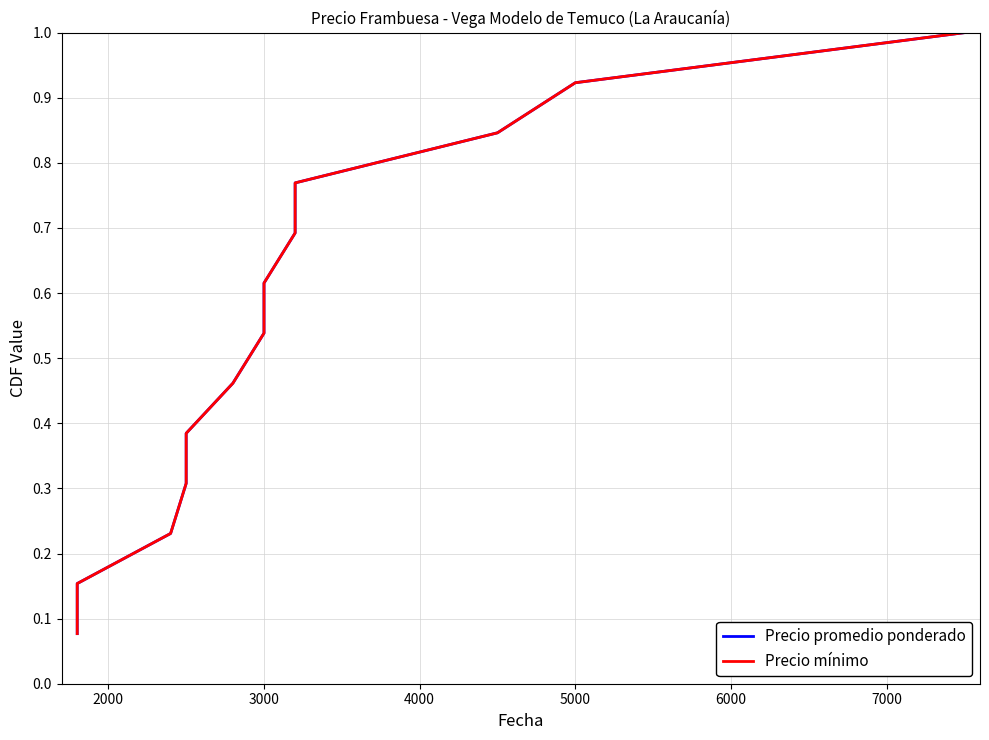

Which series has the widest spread of values?

Precio promedio ponderado